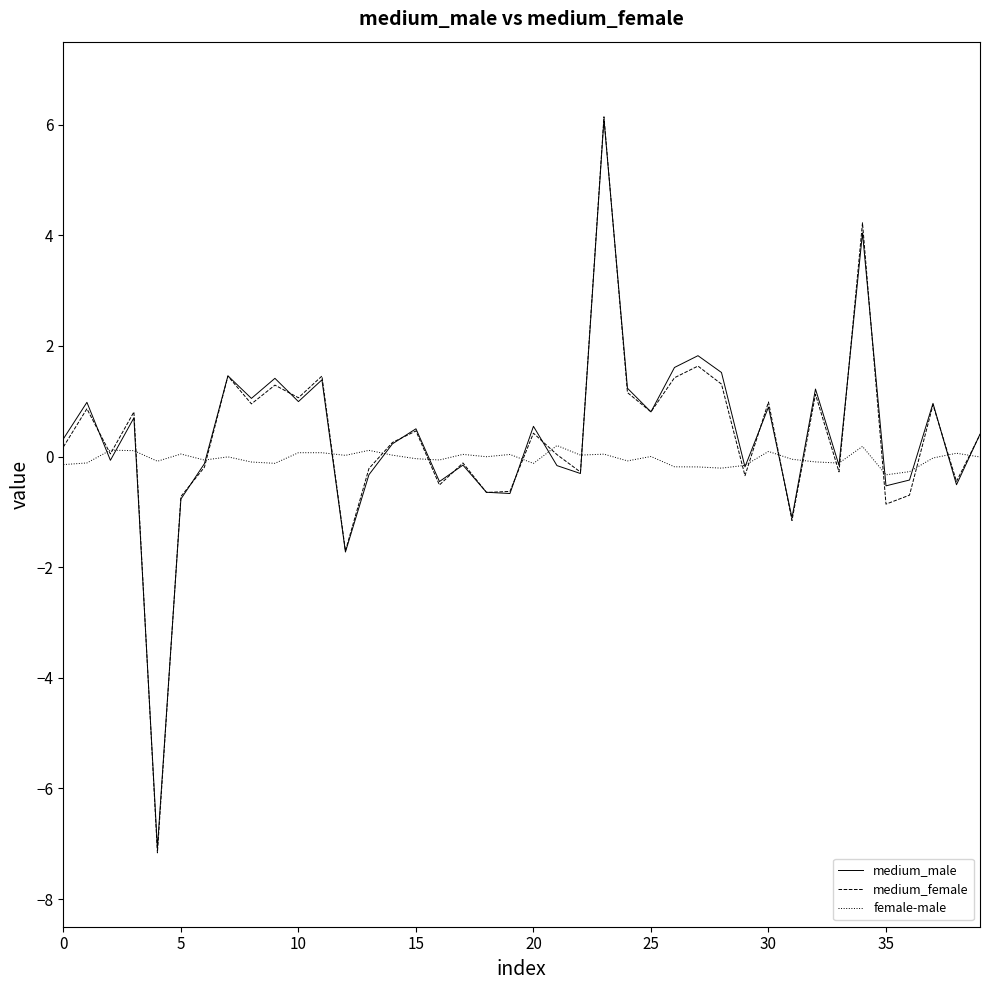

Which series has the widest spread of values?

medium_female